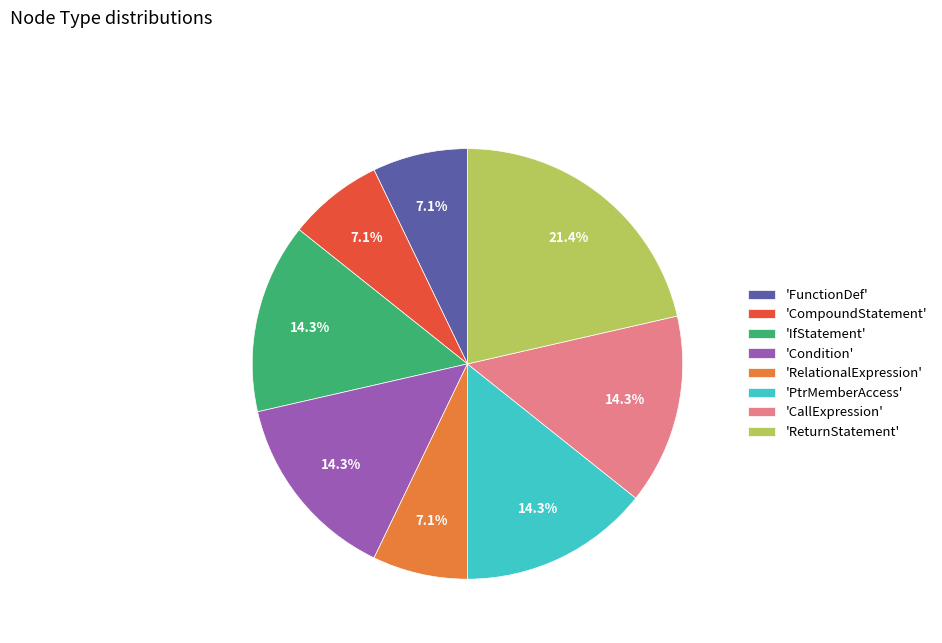

Combined, what portion of the pie is 'CallExpression' and 'Condition'?

28.6%